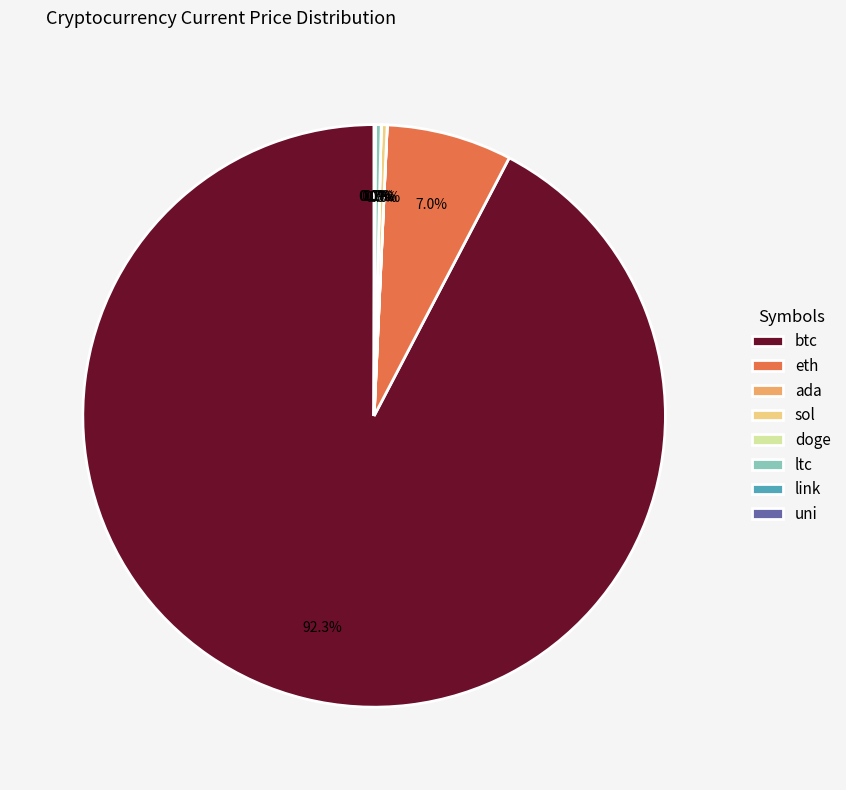

Is ltc the majority of the pie?

No